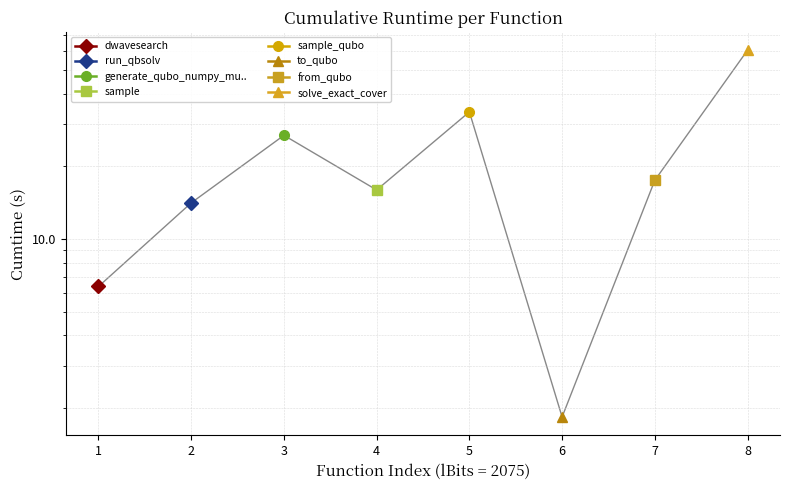

What is the value of the 7th point from the left?

17.5